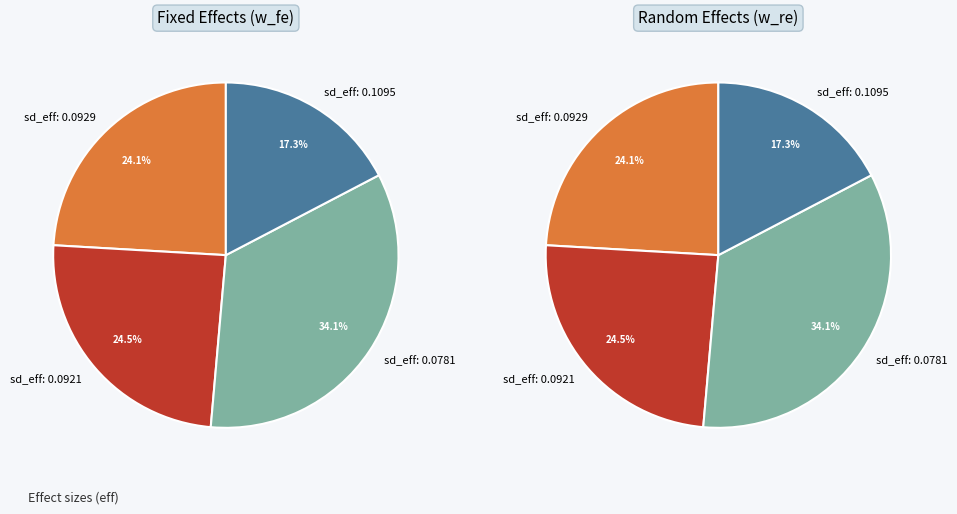

Which has a higher value, 0.07811028561768435 or 0.09205614742277729?

0.07811028561768435